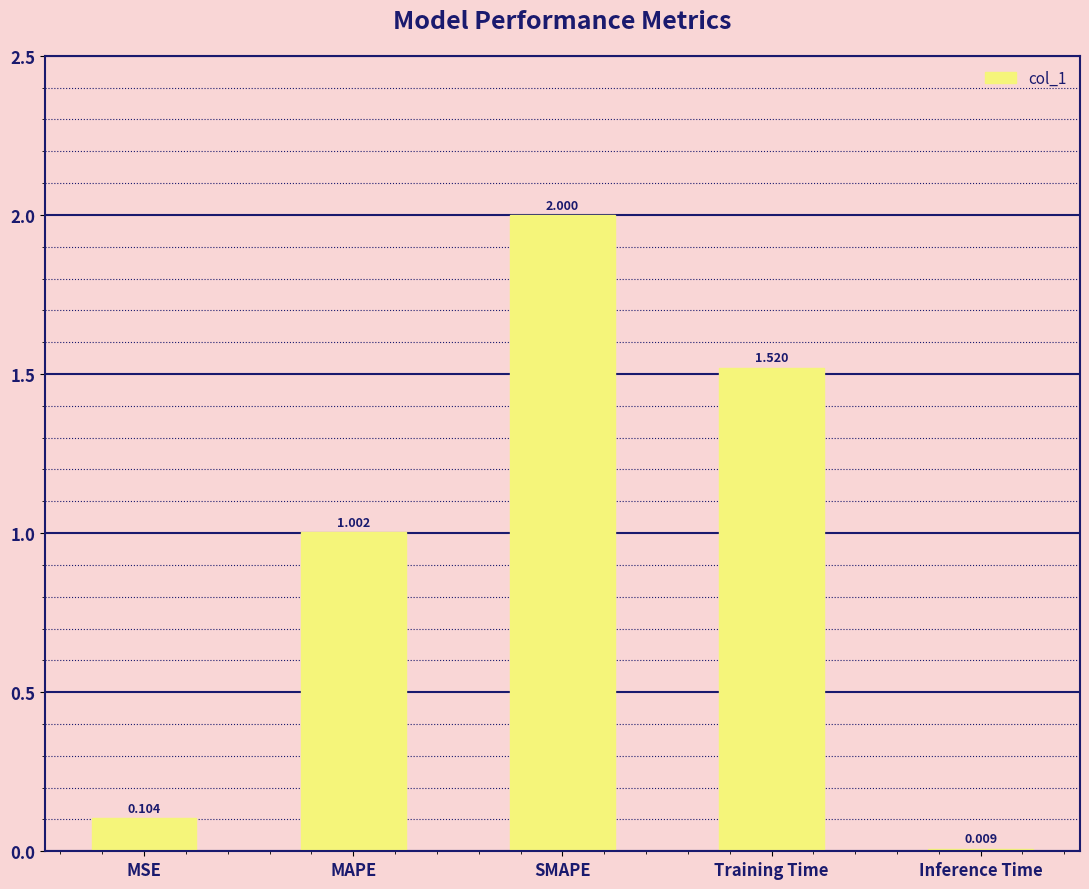

How many distinct data groups are displayed?

1